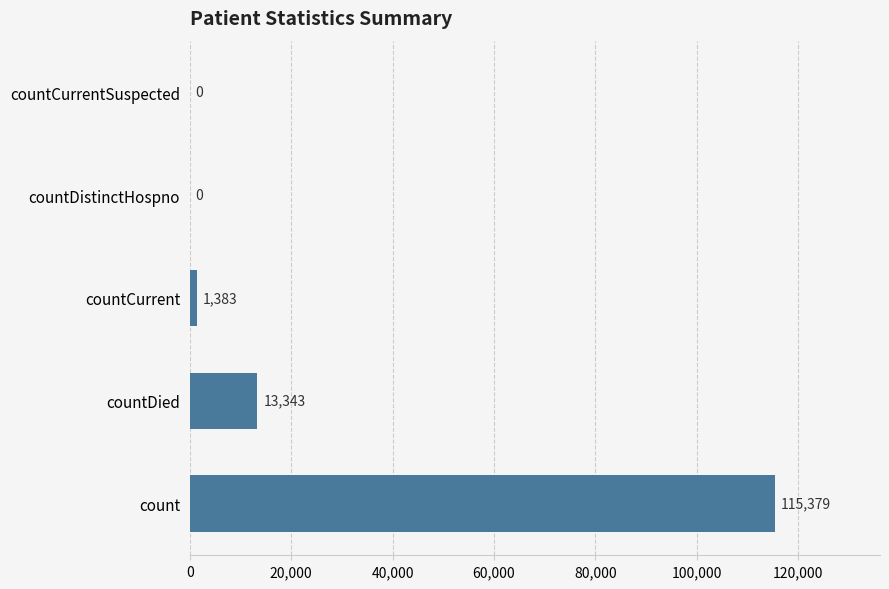

The chart shows a value of 42705 at countDistinctHospno. True or false?

False